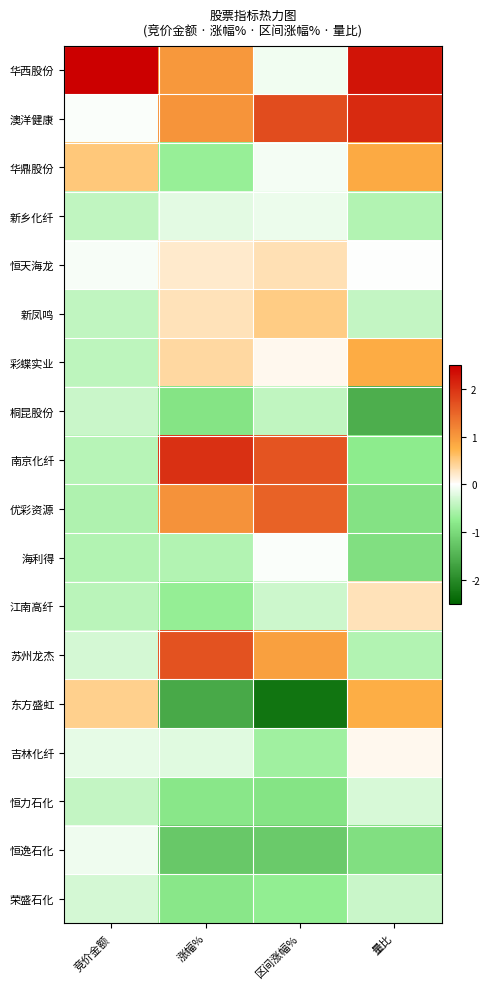

Reading left to right, list all the values displayed in this chart.

华西股份: 竞价金额=3.9	涨幅%=1.0	区间涨幅%=-0.1	量比=2.3
澳洋健康: 竞价金额=-0.0	涨幅%=1.1	区间涨幅%=1.7	量比=2.1
华鼎股份: 竞价金额=0.5	涨幅%=-0.7	区间涨幅%=-0.1	量比=0.8
新乡化纤: 竞价金额=-0.4	涨幅%=-0.2	区间涨幅%=-0.1	量比=-0.5
恒天海龙: 竞价金额=-0.0	涨幅%=0.2	区间涨幅%=0.3	量比=-0.0
新凤鸣: 竞价金额=-0.4	涨幅%=0.3	区间涨幅%=0.5	量比=-0.4
彩蝶实业: 竞价金额=-0.4	涨幅%=0.4	区间涨幅%=0.1	量比=0.8
桐昆股份: 竞价金额=-0.4	涨幅%=-0.9	区间涨幅%=-0.4	量比=-1.6
南京化纤: 竞价金额=-0.5	涨幅%=2.0	区间涨幅%=1.7	量比=-0.8
优彩资源: 竞价金额=-0.5	涨幅%=1.1	区间涨幅%=1.5	量比=-0.9
海利得: 竞价金额=-0.5	涨幅%=-0.5	区间涨幅%=-0.0	量比=-0.9
江南高纤: 竞价金额=-0.5	涨幅%=-0.7	区间涨幅%=-0.3	量比=0.3
苏州龙杰: 竞价金额=-0.3	涨幅%=1.7	区间涨幅%=0.9	量比=-0.5
东方盛虹: 竞价金额=0.5	涨幅%=-1.6	区间涨幅%=-2.3	量比=0.8
吉林化纤: 竞价金额=-0.2	涨幅%=-0.2	区间涨幅%=-0.6	量比=0.1
恒力石化: 竞价金额=-0.4	涨幅%=-0.8	区间涨幅%=-0.9	量比=-0.3
恒逸石化: 竞价金额=-0.1	涨幅%=-1.2	区间涨幅%=-1.2	量比=-0.9
荣盛石化: 竞价金额=-0.3	涨幅%=-0.8	区间涨幅%=-0.7	量比=-0.4